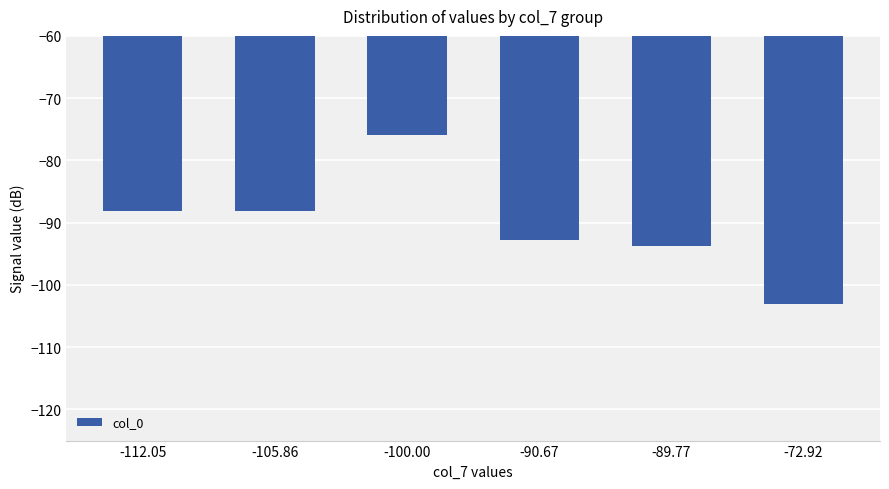

What is the greatest value displayed?

-75.9